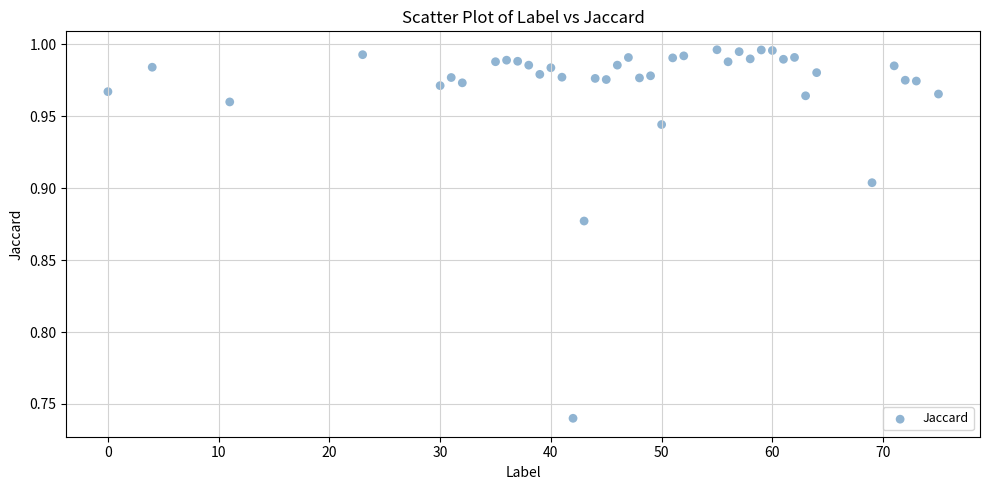

What is the range of X values (max minus min)?

75.0